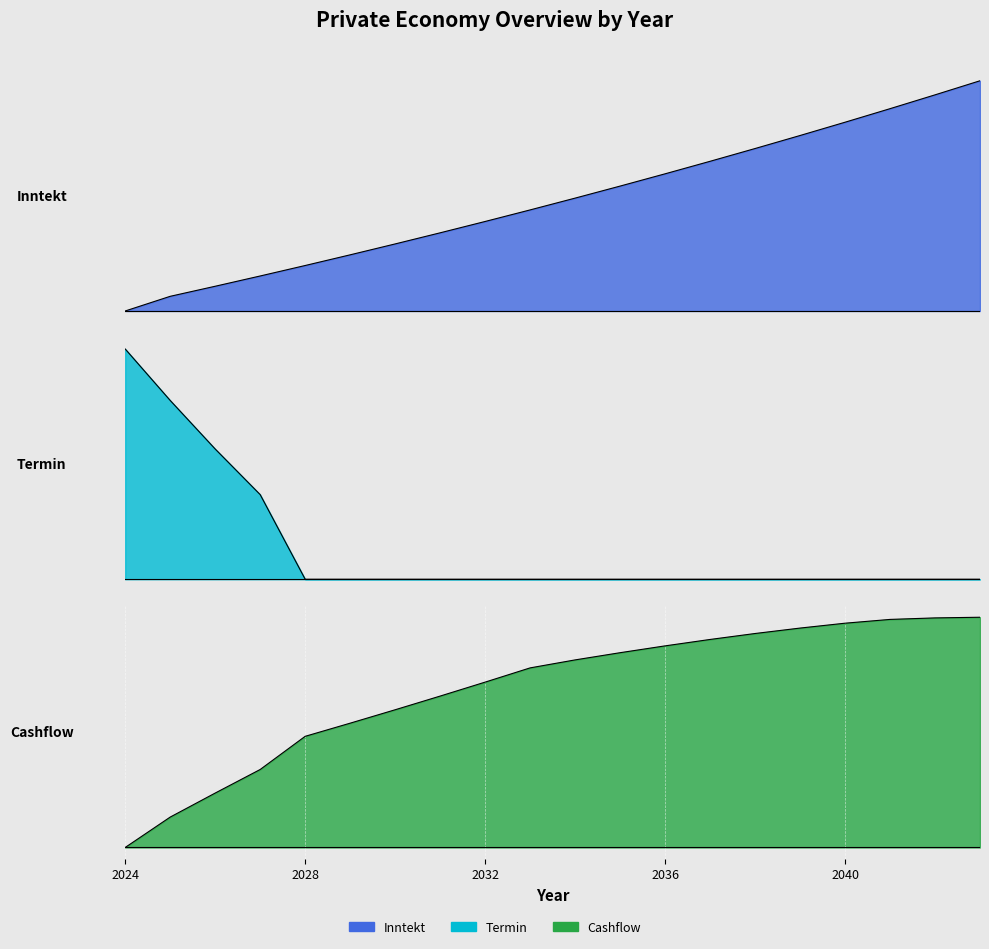

At which category does the chart reach its minimum across all series?

2024